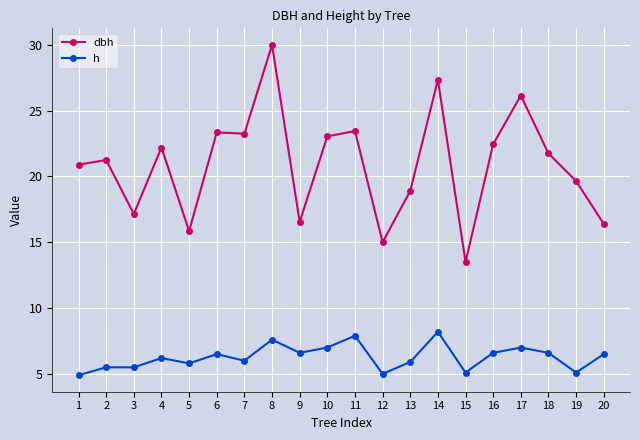

Where does the h series first go above 6?

4